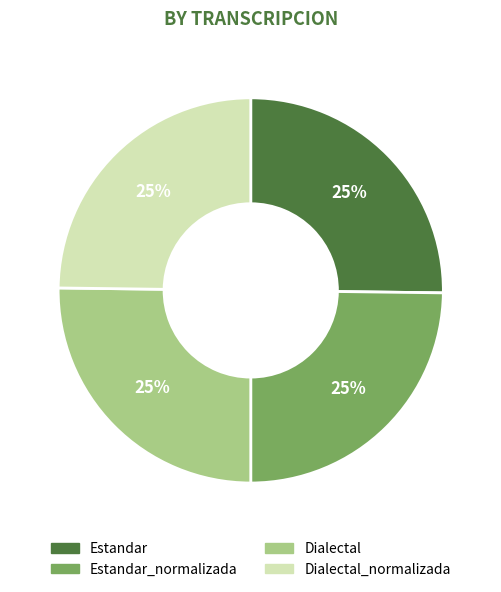

Is there a majority slice in this chart?

No